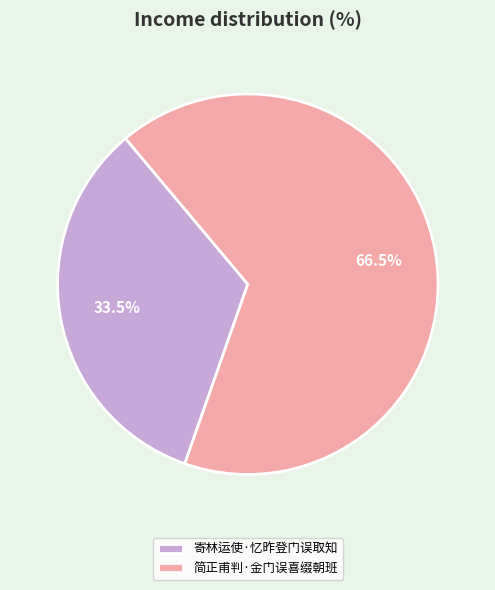

To the nearest percent, what is the difference between the 寄林运使·忆昨登门误取知 and 简正甫判·金门误喜缀朝班 slice percentages?

33%